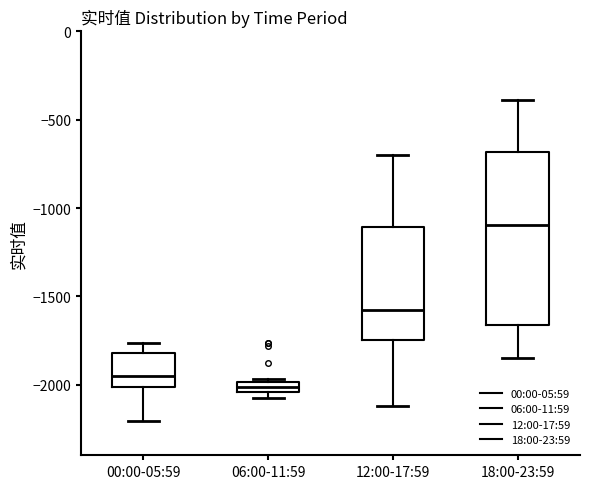

Comparing the boxes themselves (not the whiskers), which one is the tallest?

18:00-23:59